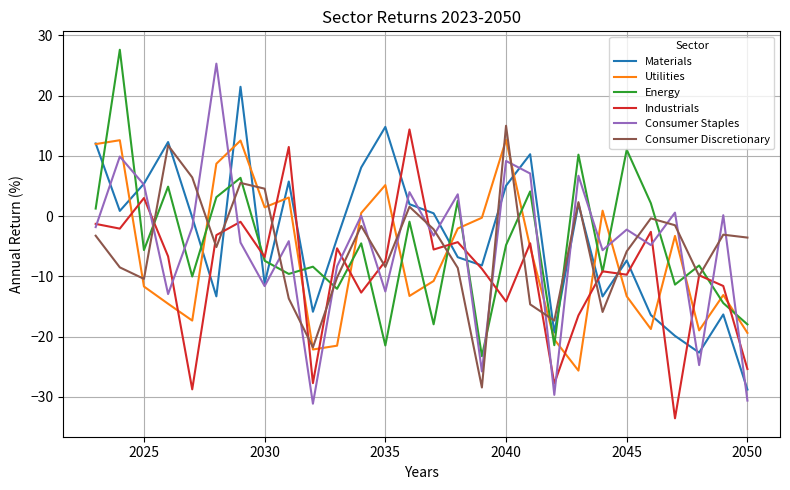

What is the maximum value shown in the chart?

27.6